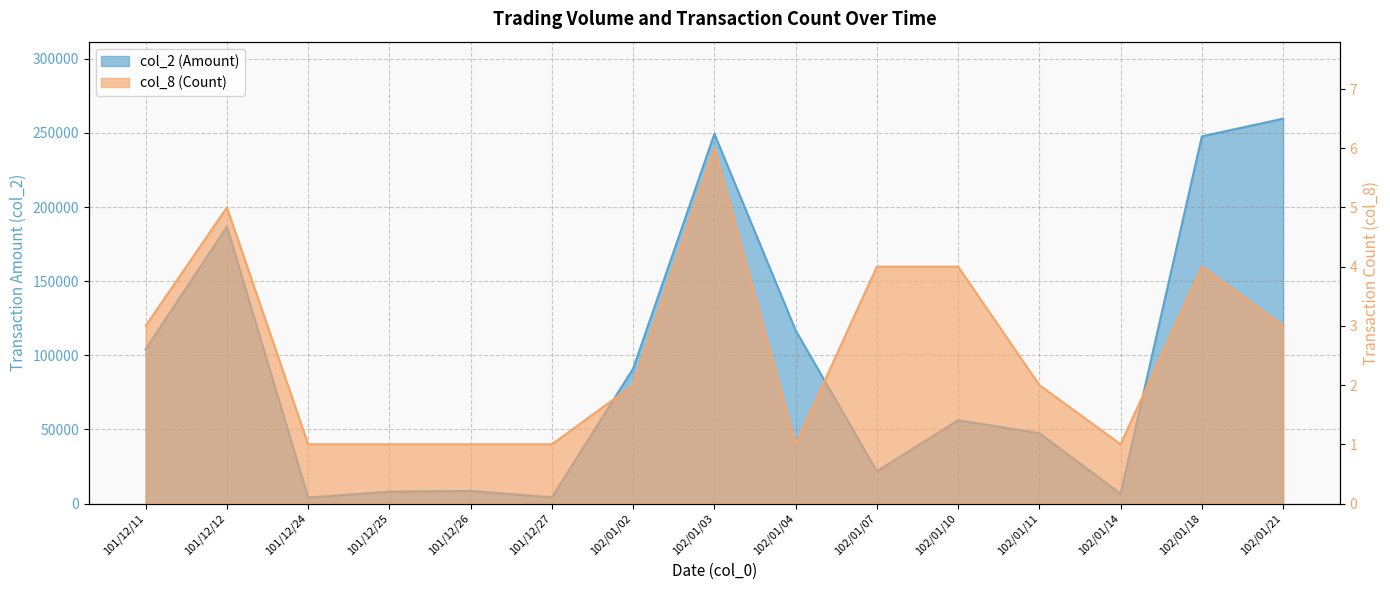

What are all the series names shown in the legend?

col_2 (Amount), col_8 (Count)